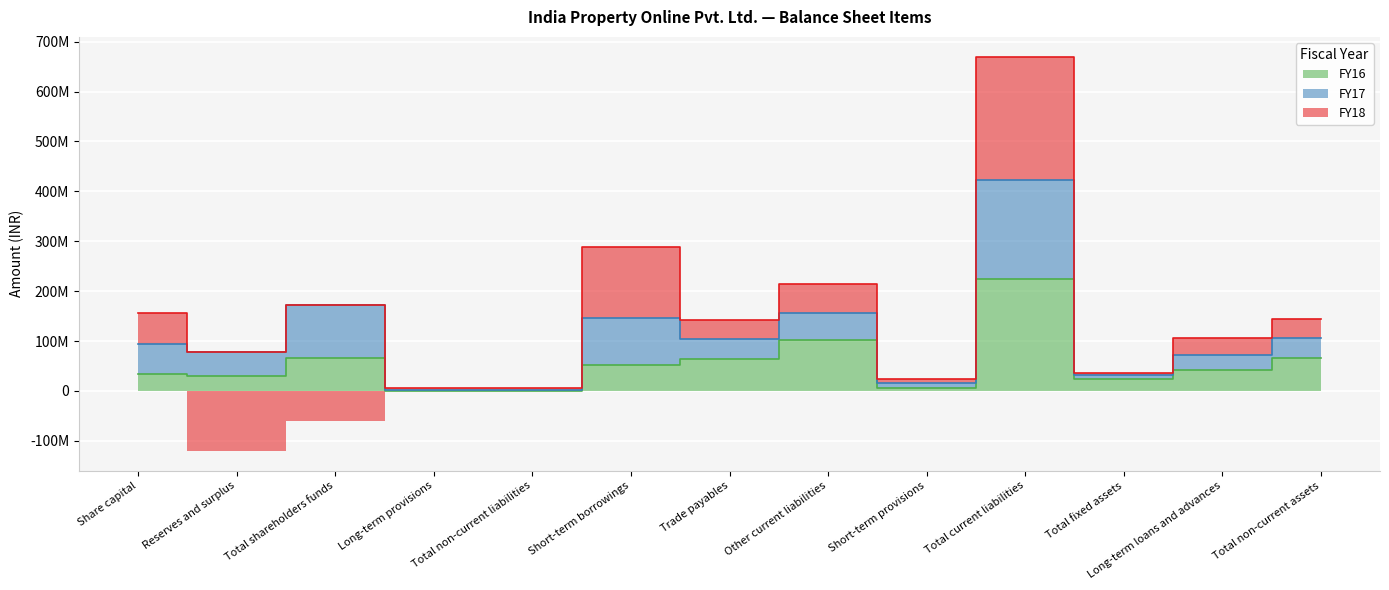

Reading left to right, transcribe all the data shown in this chart.

FY16: Share capital=34288457	Reserves and surplus=30821109	Total shareholders funds=65109566	Long-term provisions=450560	Total non-current liabilities=450560	Short-term borrowings=50968978	Trade payables=64907309	Other current liabilities=101670913	Short-term provisions=6863198	Total current liabilities=224410398	Total fixed assets=22966755	Long-term loans and advances=42500733	Total non-current assets=66217488
FY17: Share capital=60573657	Reserves and surplus=46566323	Total shareholders funds=107139980	Long-term provisions=1577877	Total non-current liabilities=1577877	Short-term borrowings=94736572	Trade payables=40124713	Other current liabilities=53695838	Short-term provisions=8879121	Total current liabilities=197436244	Total fixed assets=8888031	Long-term loans and advances=29992588	Total non-current assets=38880619
FY18: Share capital=60967167	Reserves and surplus=-120308414	Total shareholders funds=-59341247	Long-term provisions=3930824	Total non-current liabilities=3930824	Short-term borrowings=143123095	Trade payables=38129242	Other current liabilities=59636920	Short-term provisions=7335922	Total current liabilities=248225179	Total fixed assets=4122364	Long-term loans and advances=33770438	Total non-current assets=38849861